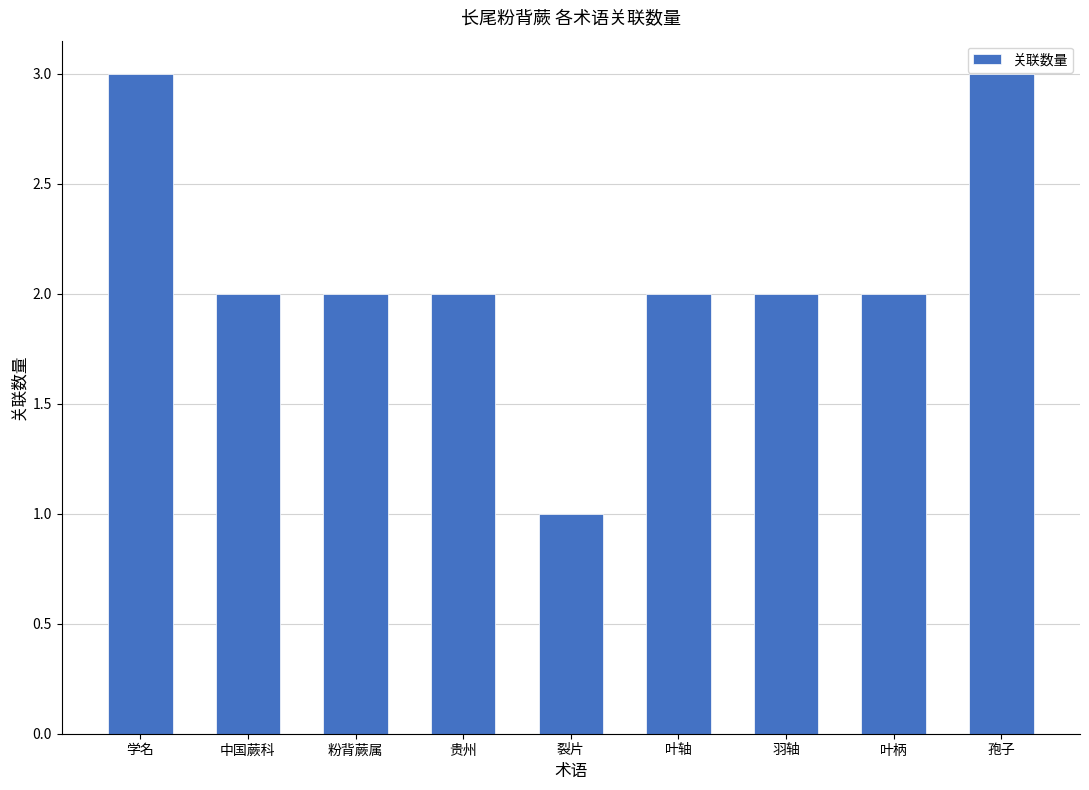

What is the minimum value shown in the chart?

1